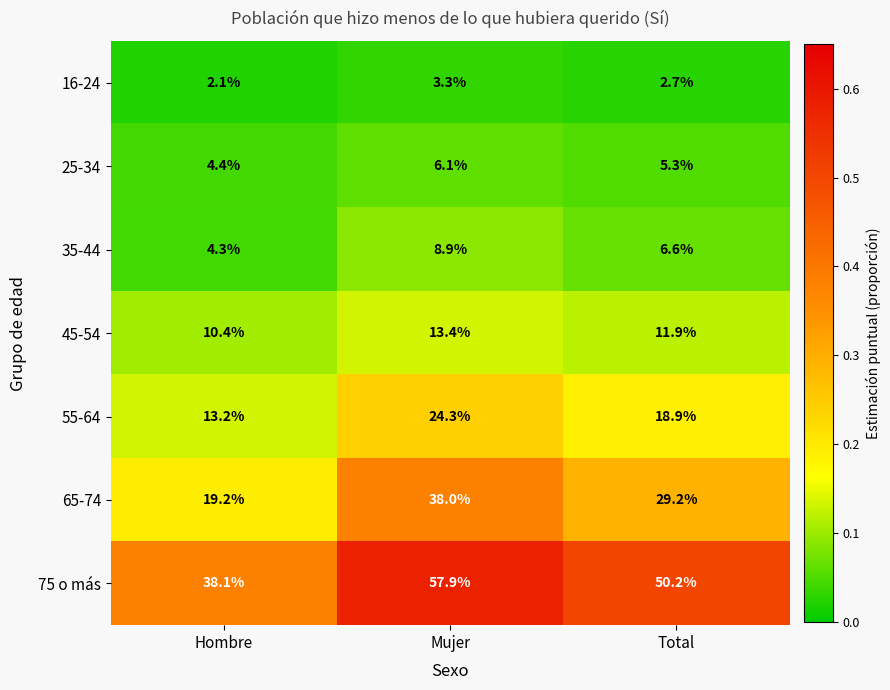

Is it true that 55-64 equals 33.7 at Total?

False